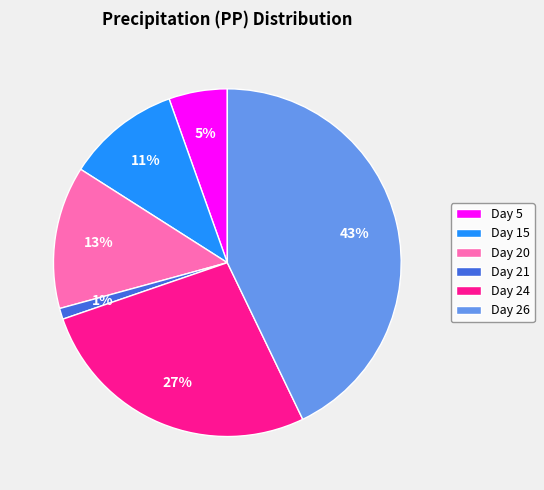

How many slices are in this pie chart?

6